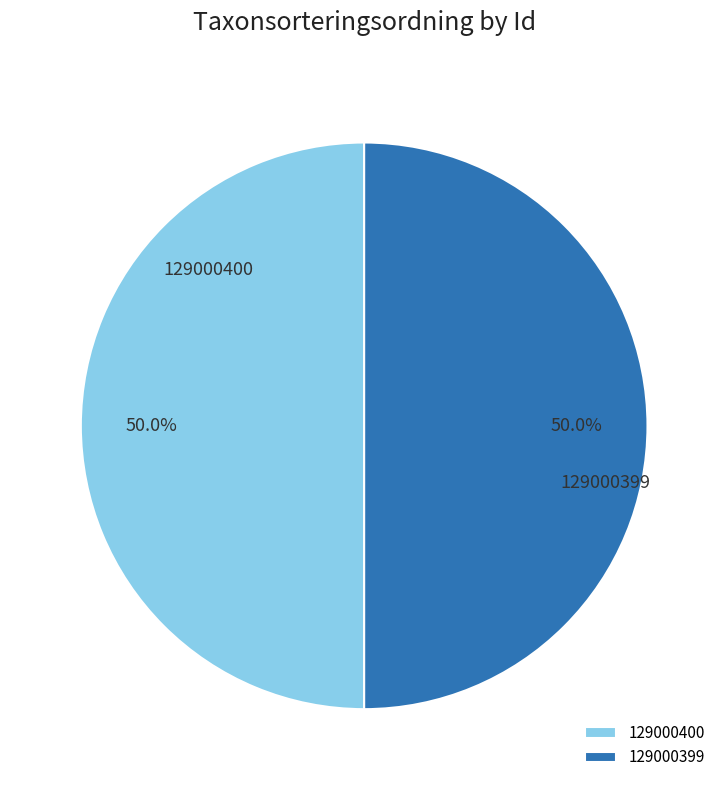

Combined, do 129000399 and 129000400 account for over 50%?

Yes